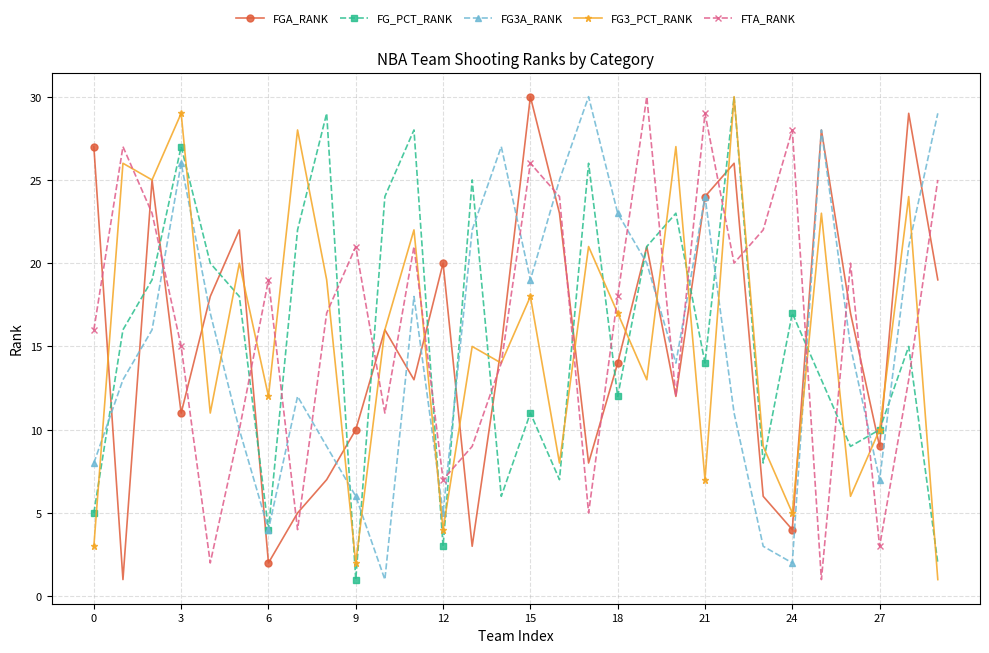

What are all the series names shown in the legend?

FGA_RANK, FG_PCT_RANK, FG3A_RANK, FG3_PCT_RANK, FTA_RANK